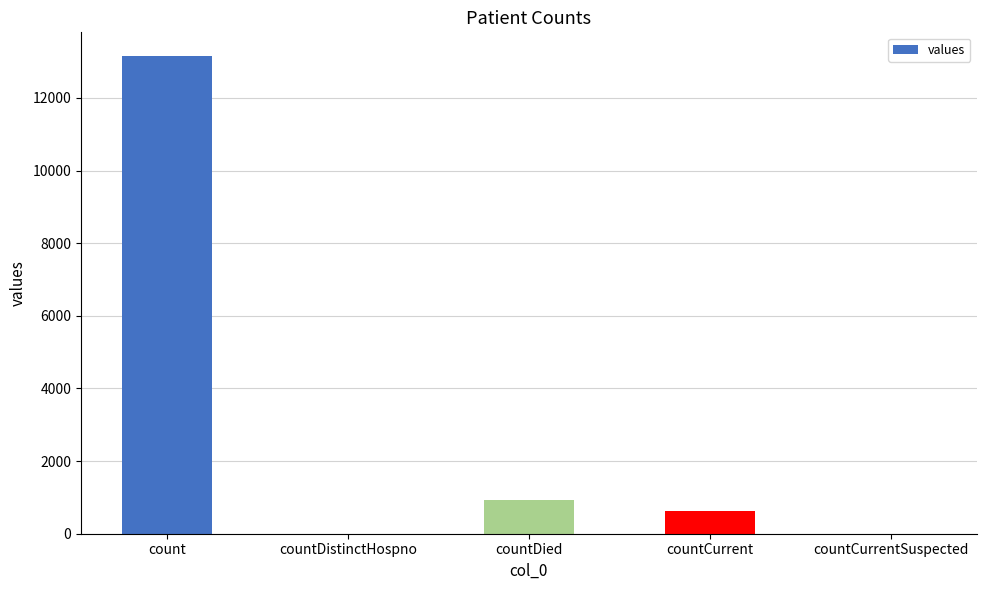

Is it true that the value at countDistinctHospno is 6741?

False